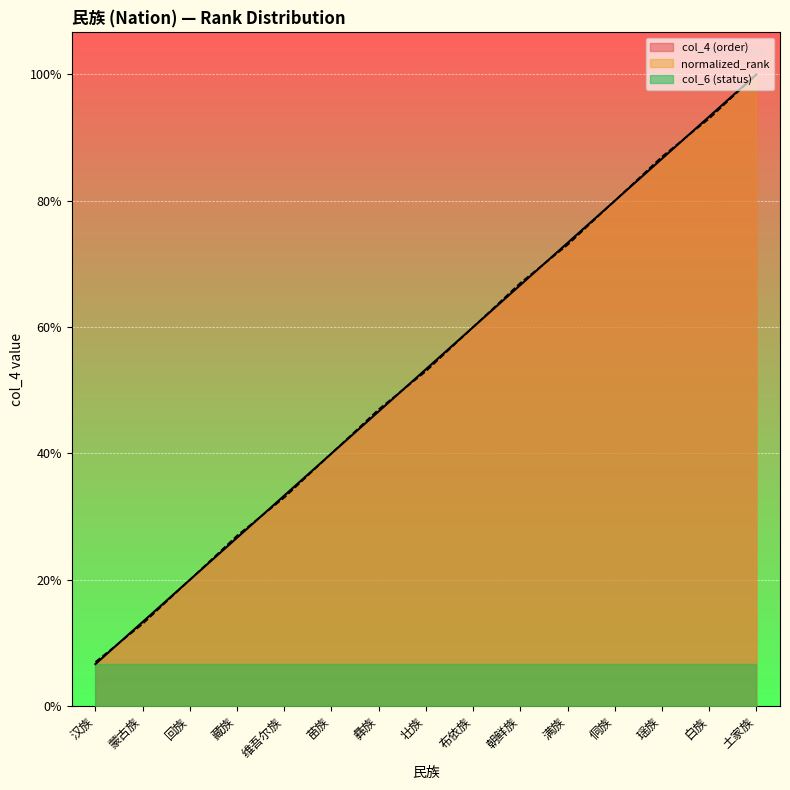

List the labels in order of col_4 (order) value, largest first.

土家族, 白族, 瑶族, 侗族, 满族, 朝鲜族, 布依族, 壮族, 彝族, 苗族, 维吾尔族, 藏族, 回族, 蒙古族, 汉族